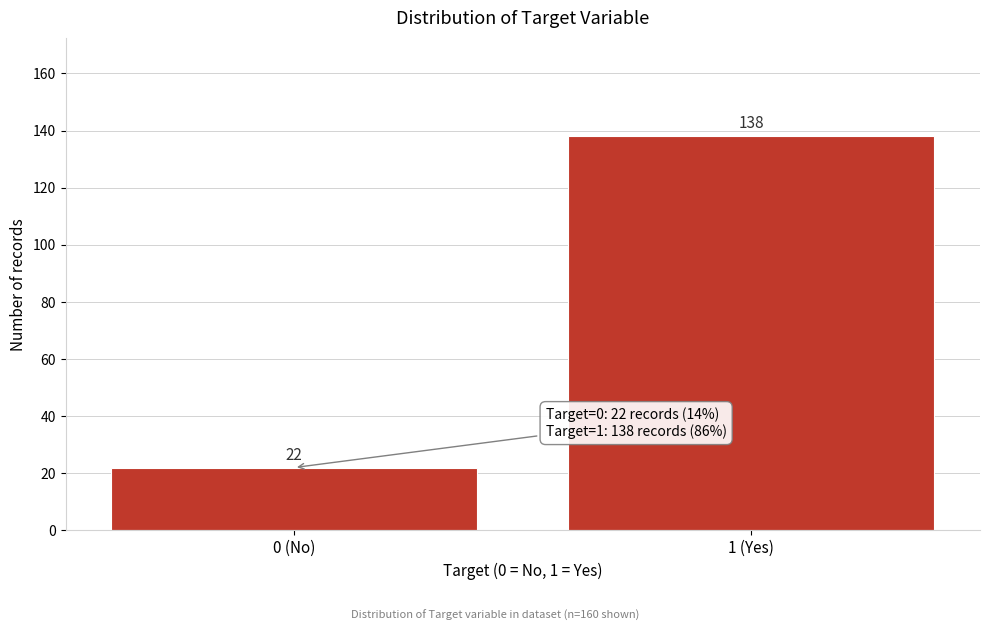

Reading left to right, list all the values displayed in this chart.

0 (No)=22	1 (Yes)=138